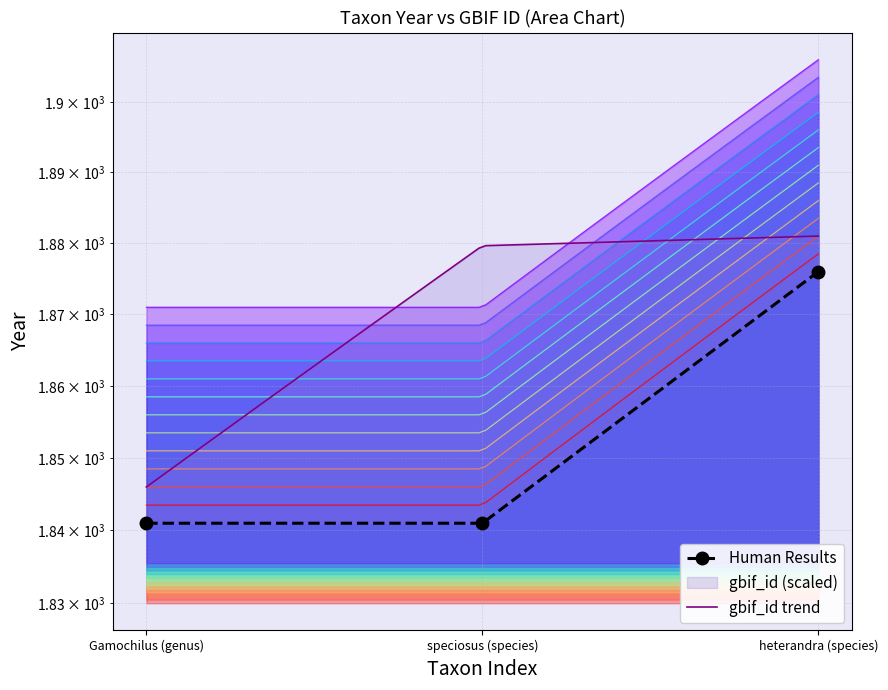

Reading right to left, list all the values displayed in this chart.

heterandra (species)=1876	speciosus (species)=1841	Gamochilus (genus)=1841